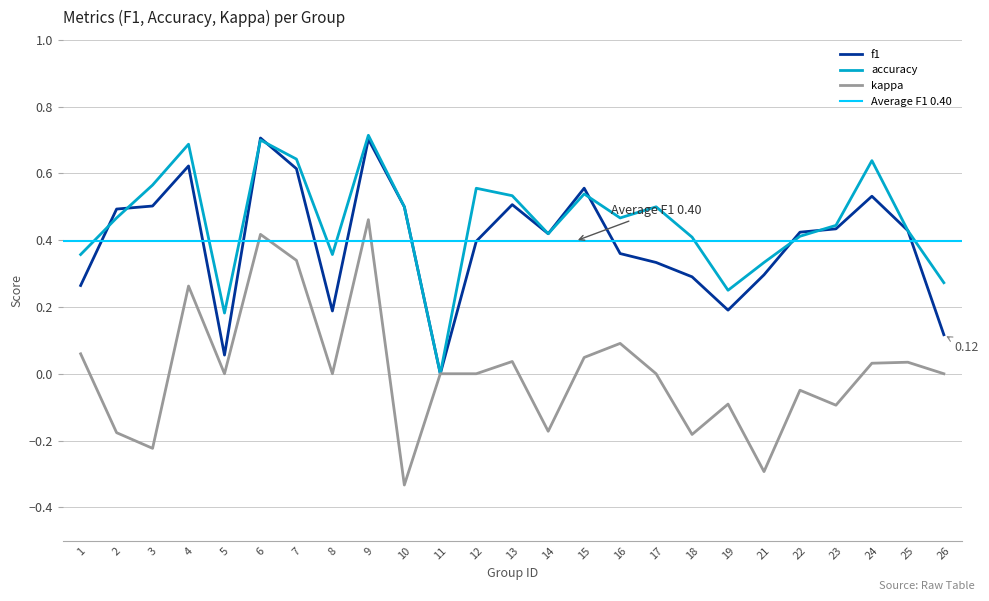

At 12, list the series in order from smallest to largest.

kappa, f1, accuracy